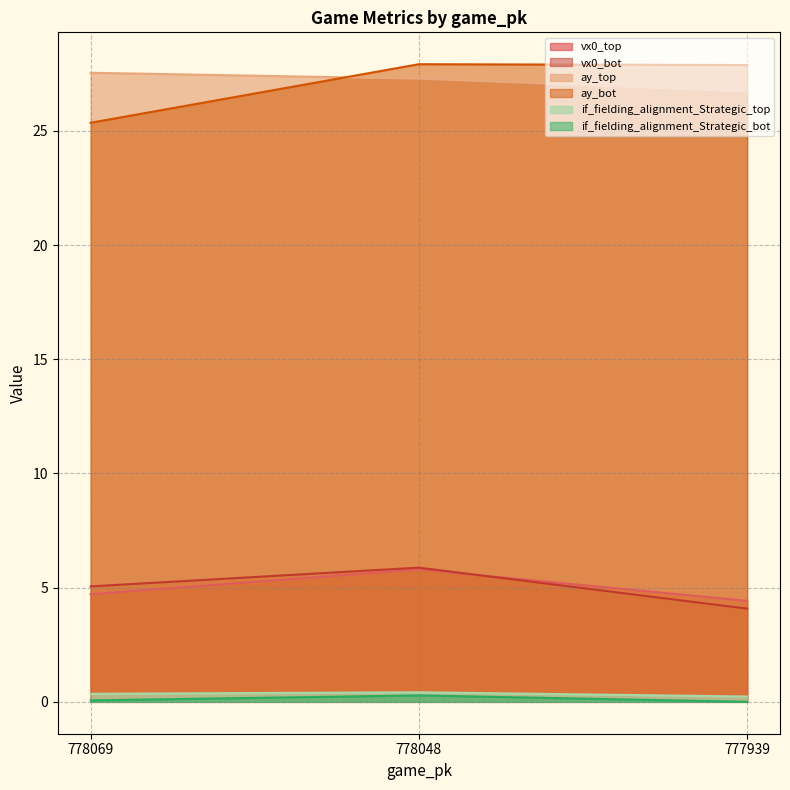

How many values in the ay_top series exceed 27?

2